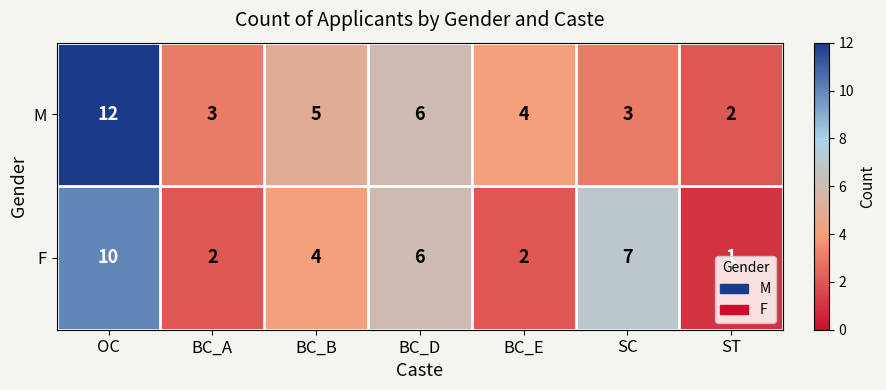

Which category has the highest value across all series?

OC